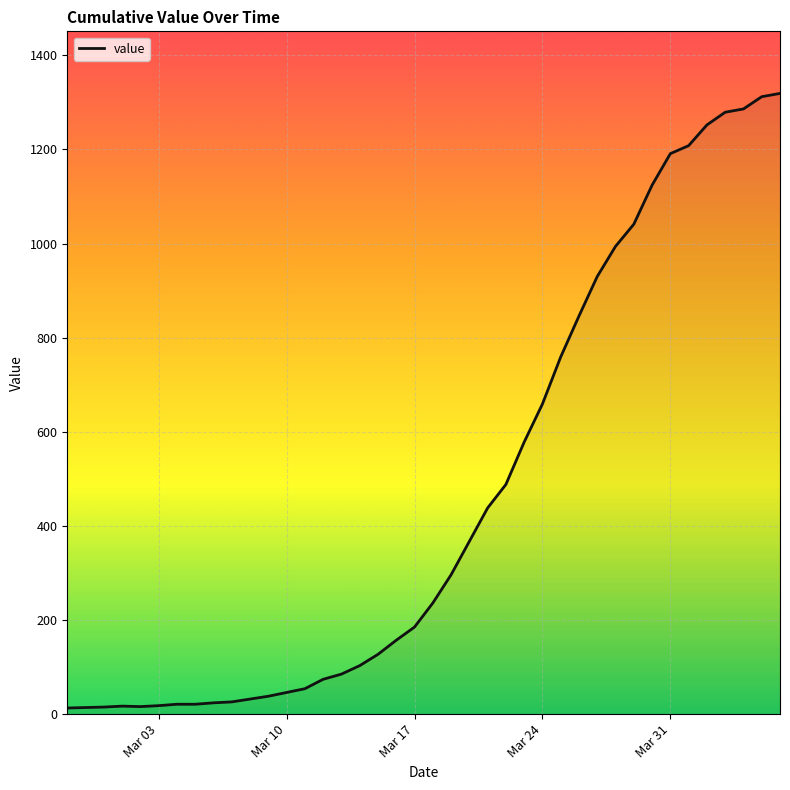

What is the greatest value displayed?

1319